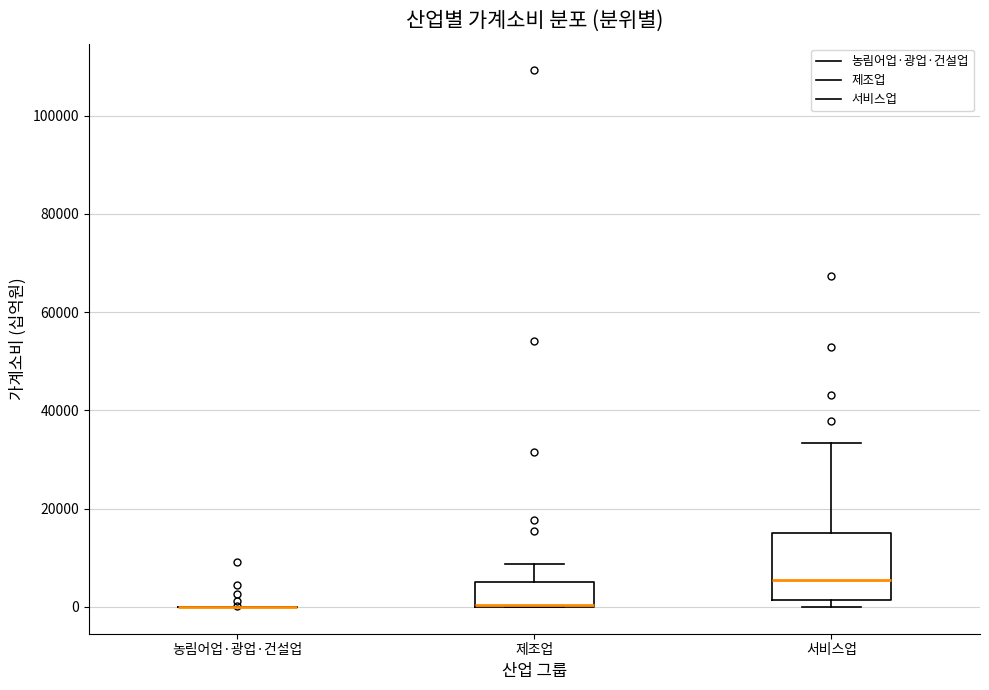

Comparing the boxes themselves (not the whiskers), which one is the tallest?

서비스업